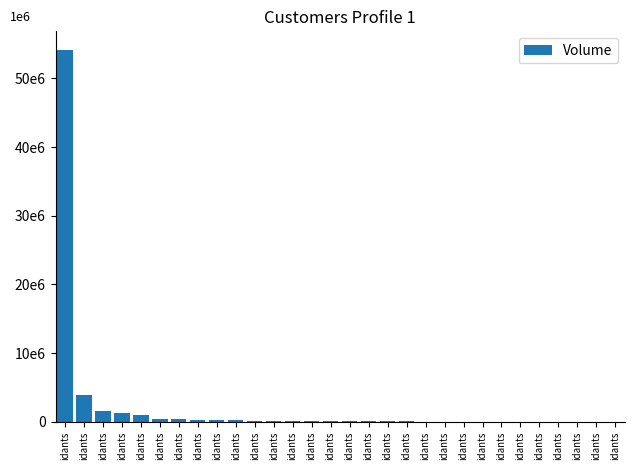

Are the bars horizontal?

No